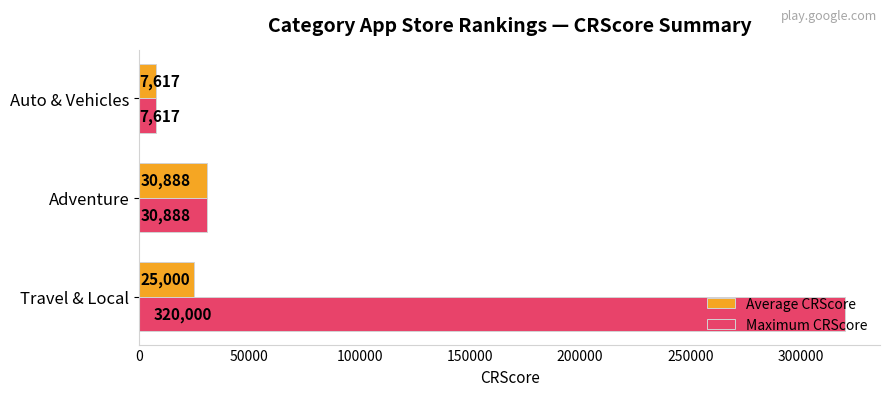

Which category has the highest value in the Average CRScore series?

Adventure